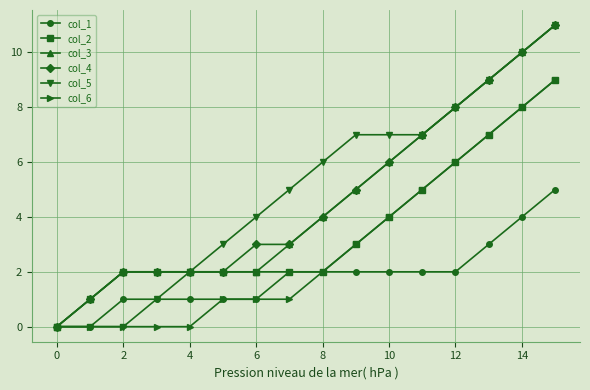

Does the chart display data point markers on the line(s)?

Yes